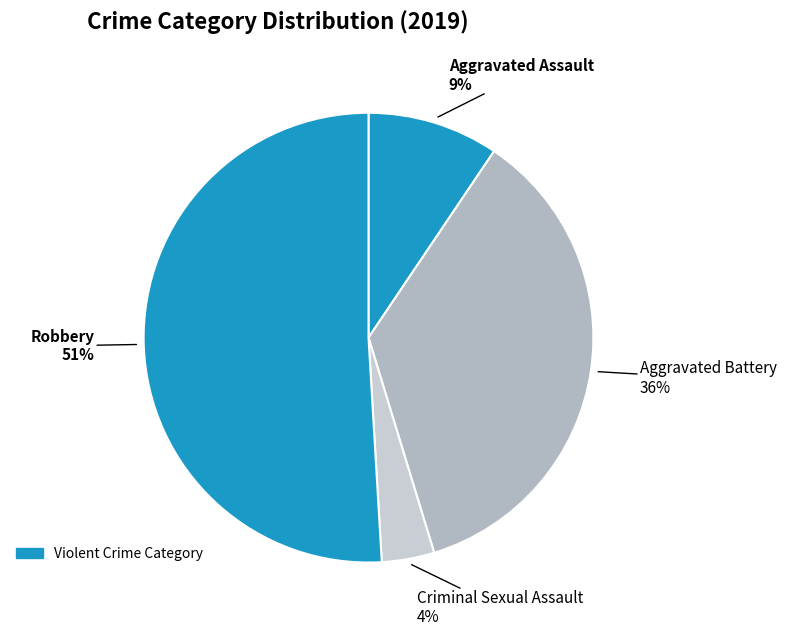

Count the number of slices in the pie.

4